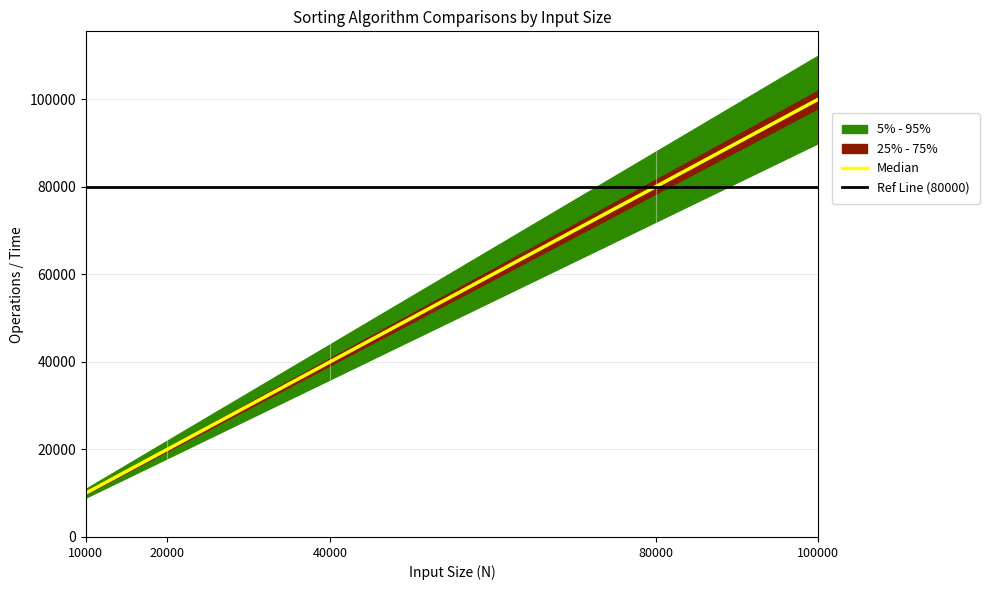

Which has a higher value, 80000 or 100000?

100000